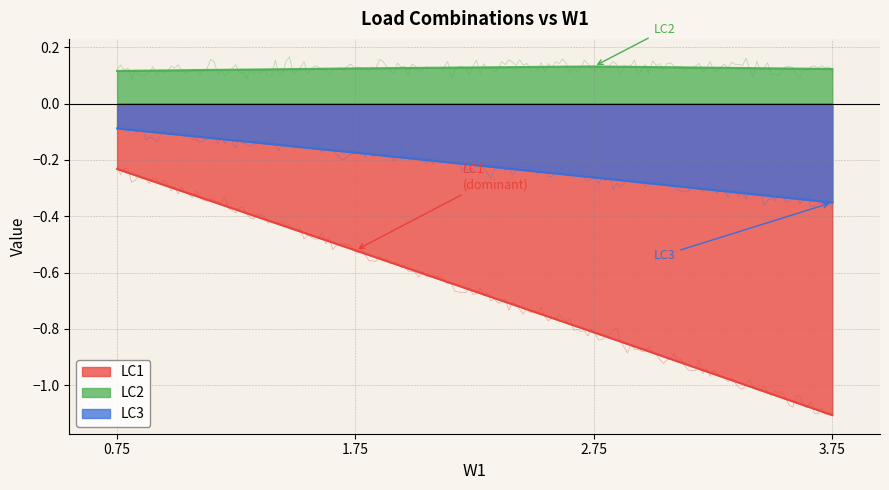

True or false: LC1 has more than 0 points higher than both neighbors.

False